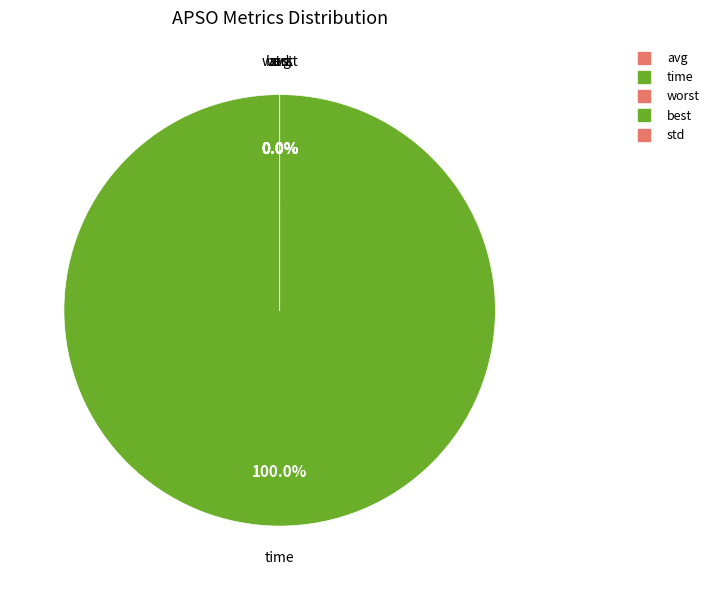

Count the number of slices in the pie.

5